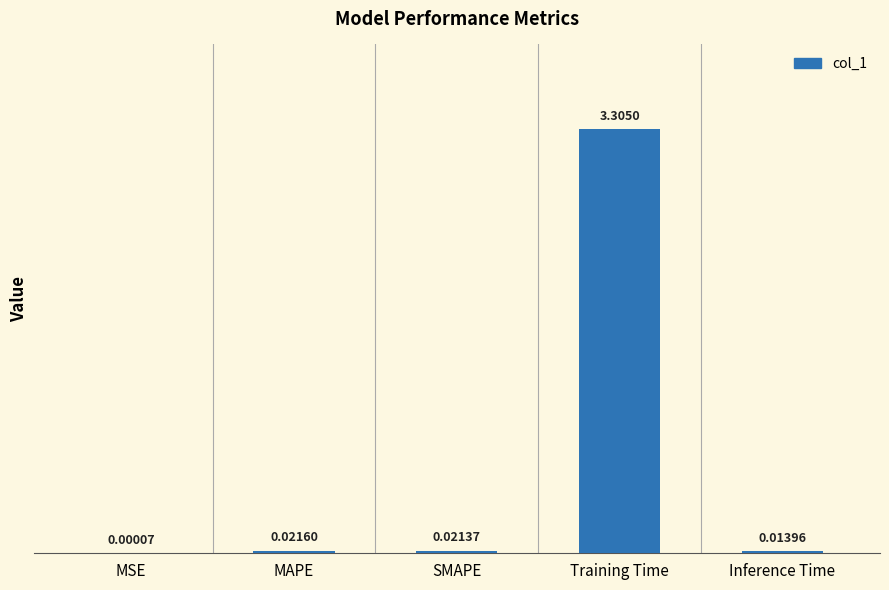

How many categories are shown in the chart?

5